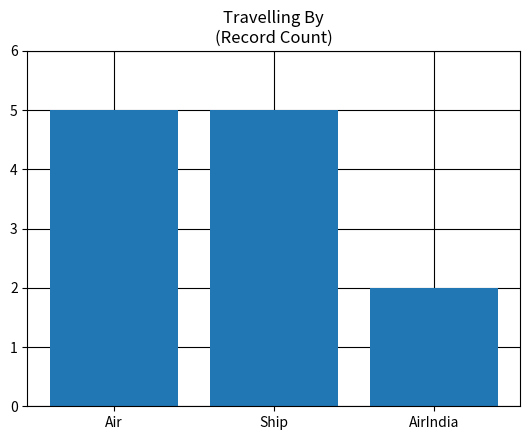

Between AirIndia and Ship, which is larger?

Ship